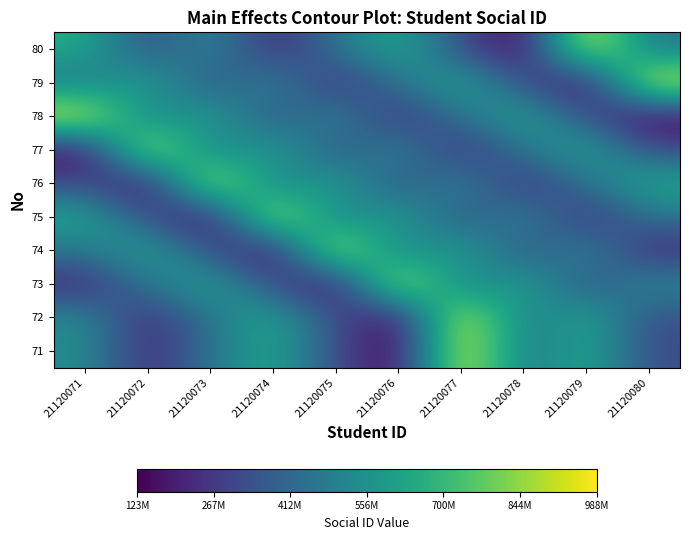

Rank the series at 21120075 from lowest to highest value.

73, 79, 71, 72, 77, 75, 80, 78, 76, 74